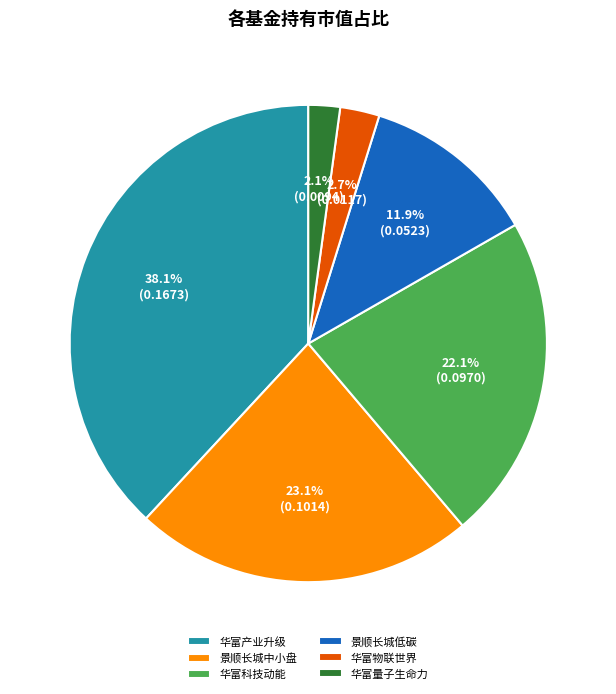

Which slice is the largest?

华富产业升级